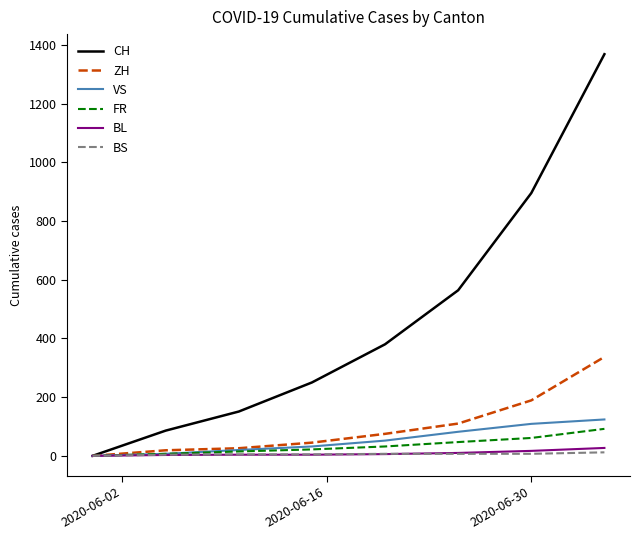

Which series has the largest range (max minus min)?

CH